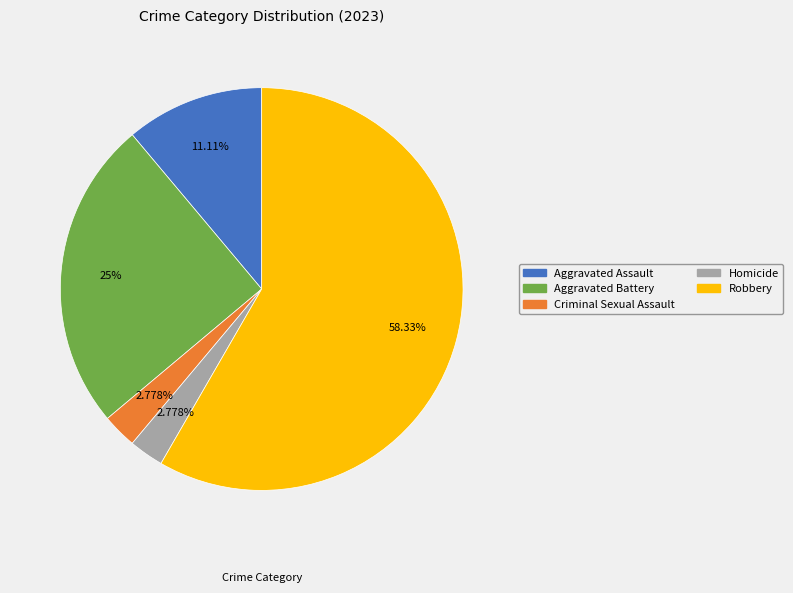

Which category has the biggest portion of the pie?

Robbery